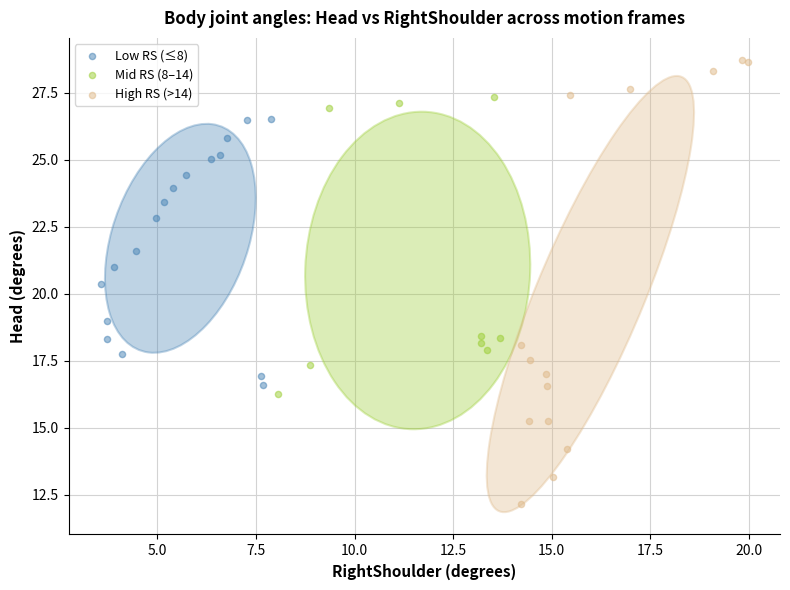

Which series has the widest spread of Y values?

High RS (>14)